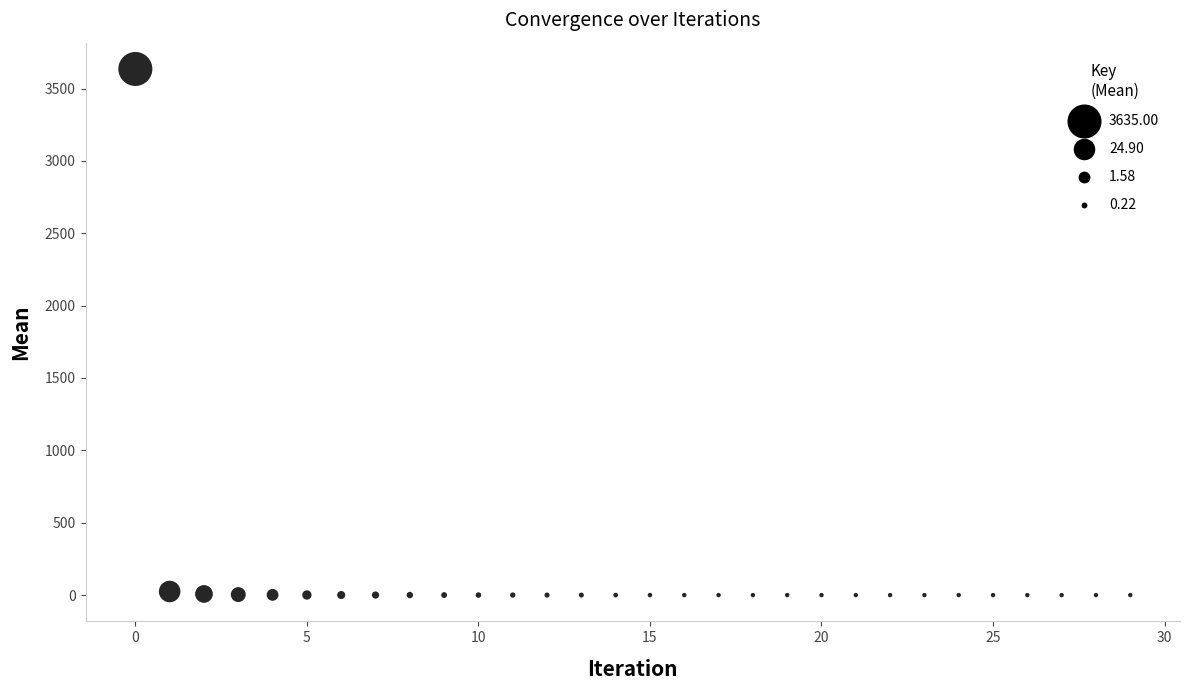

How many data points are displayed?

30